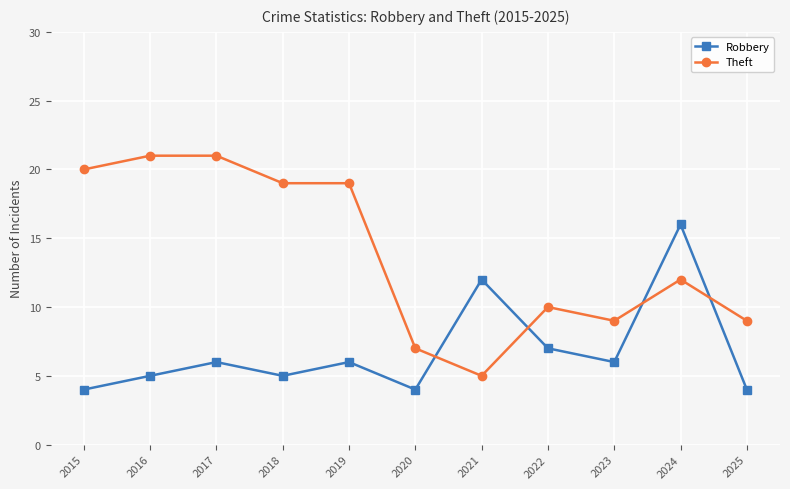

List the series in order of their overall mean, highest first.

Theft, Robbery